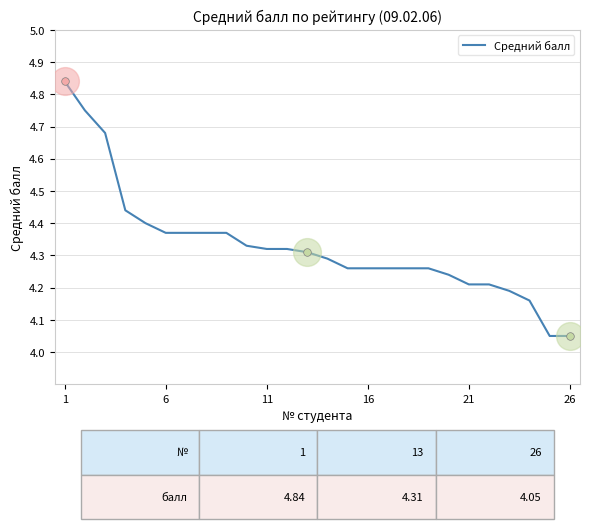

What is the difference between the maximum and minimum values?

0.8